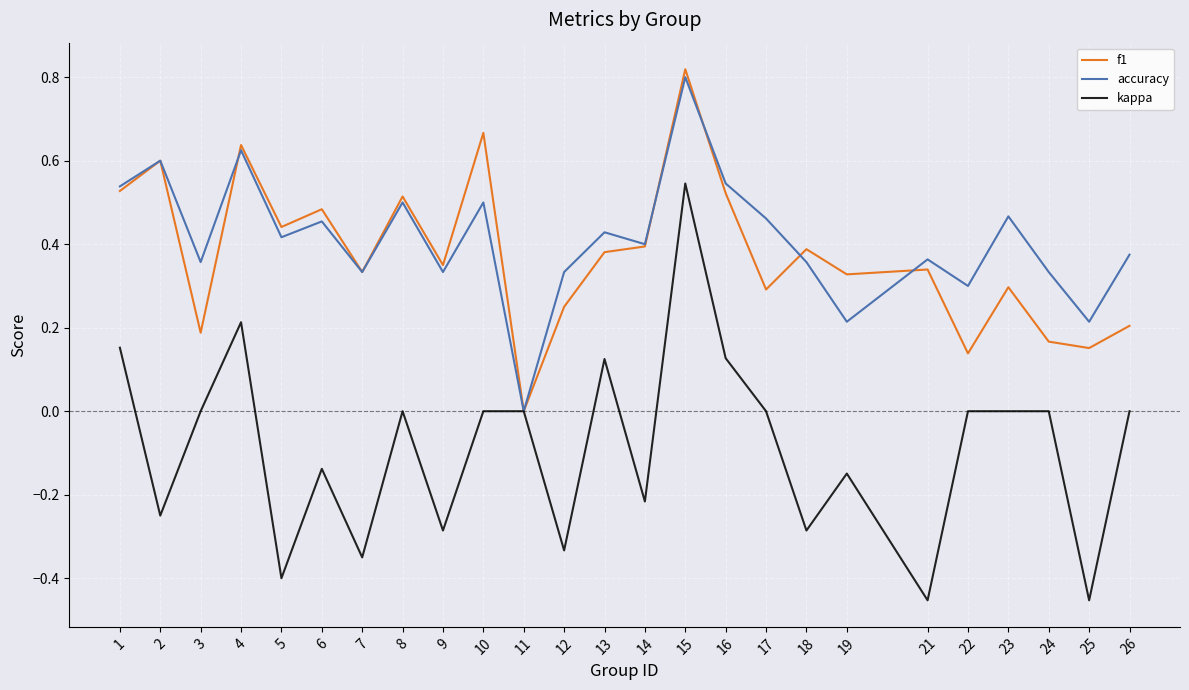

Is the value of accuracy at 8 greater than the value of f1 at 23?

Yes